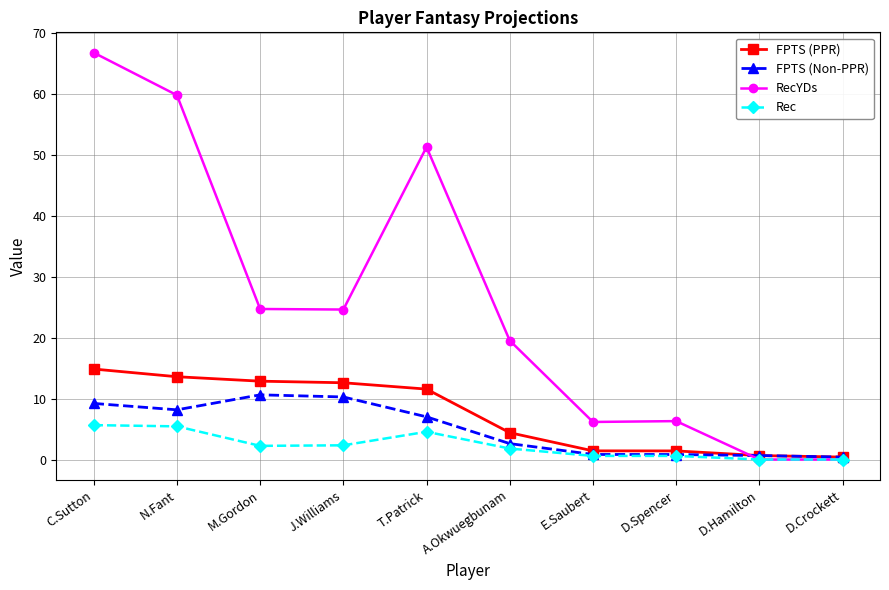

What is the highest value of the RecYDs series?

66.7